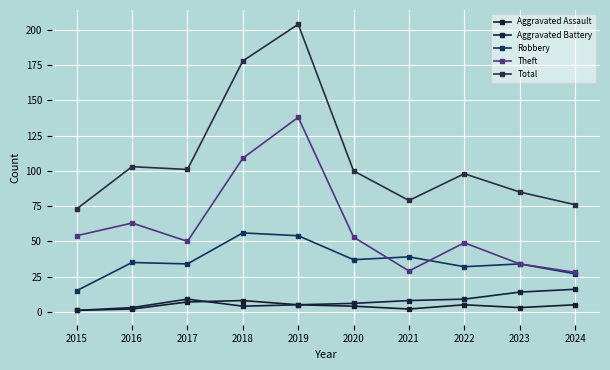

What is the difference between the Robbery values at 2024 and 2019?

27